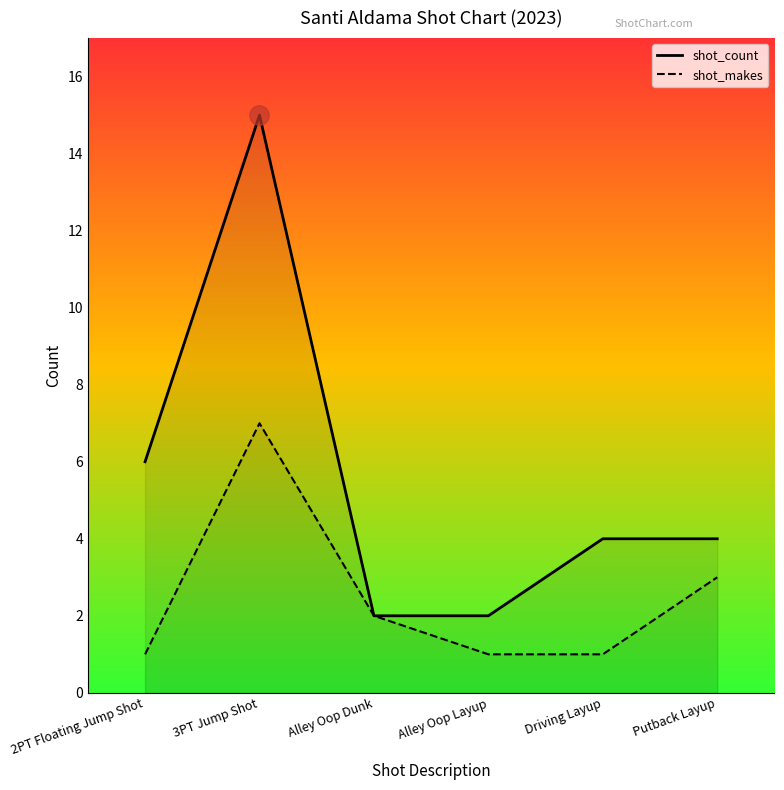

True or false: shot_count and shot_makes intersect in this chart.

False